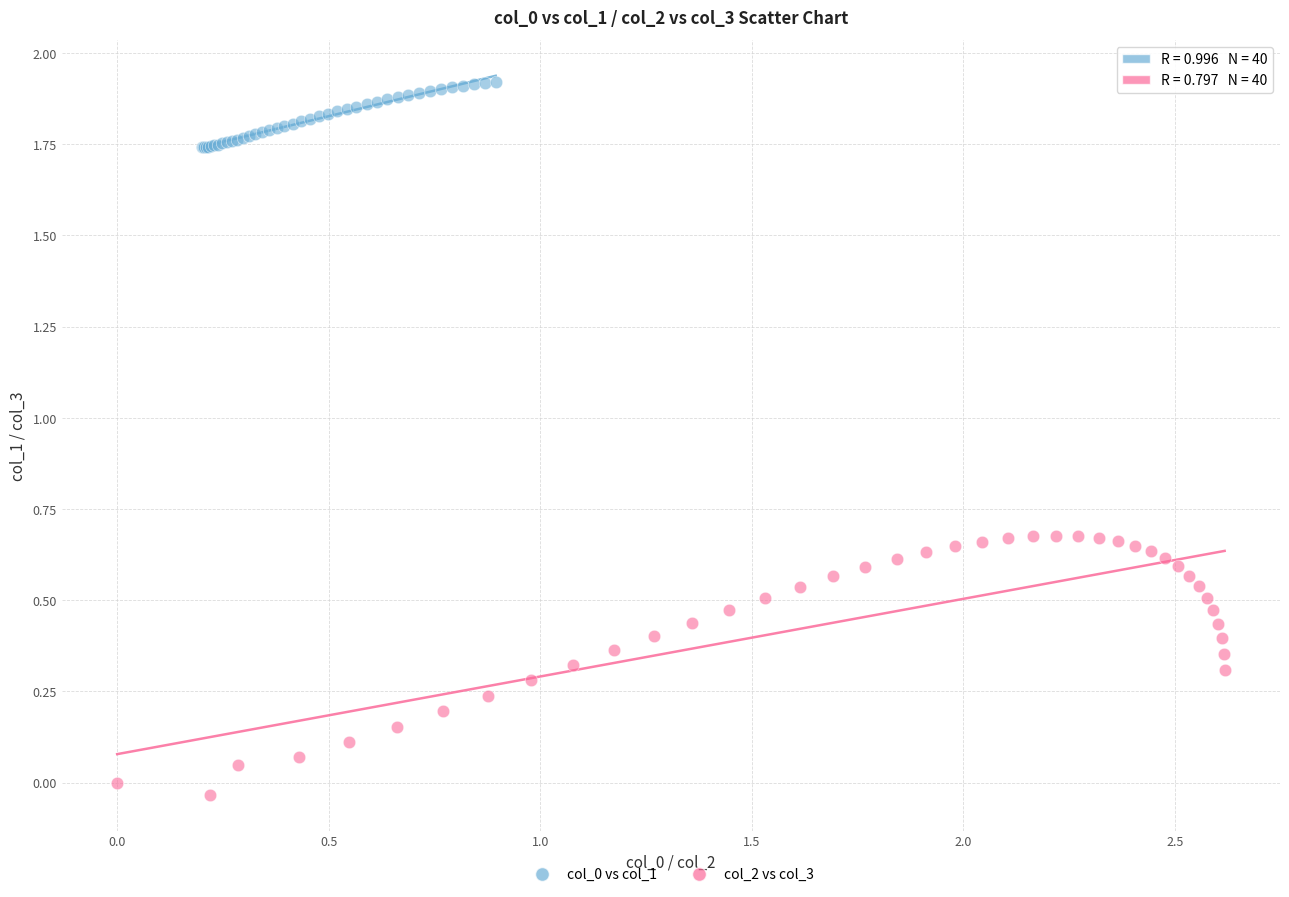

Which series has the largest Y range (max minus min)?

col_2 vs col_3